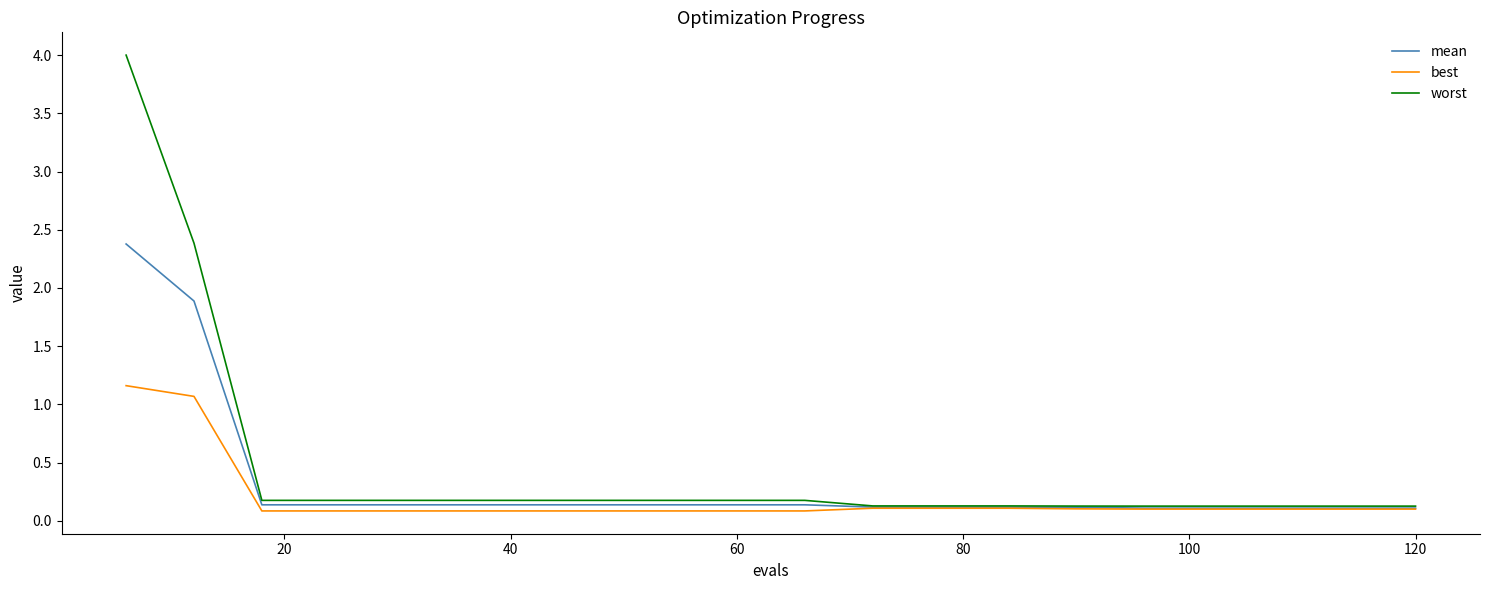

Rank the series by their maximum value, from lowest to highest.

best, mean, worst